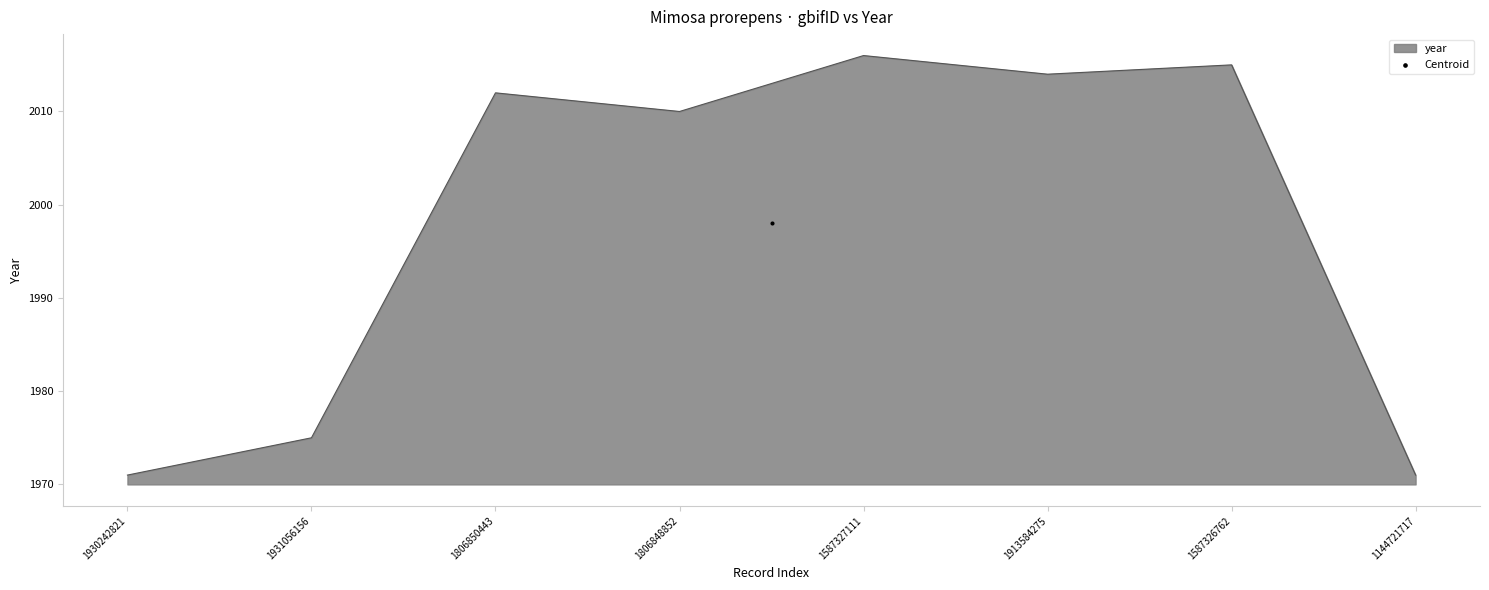

What is the change in value from 1806850443 to 1587327111?

+4